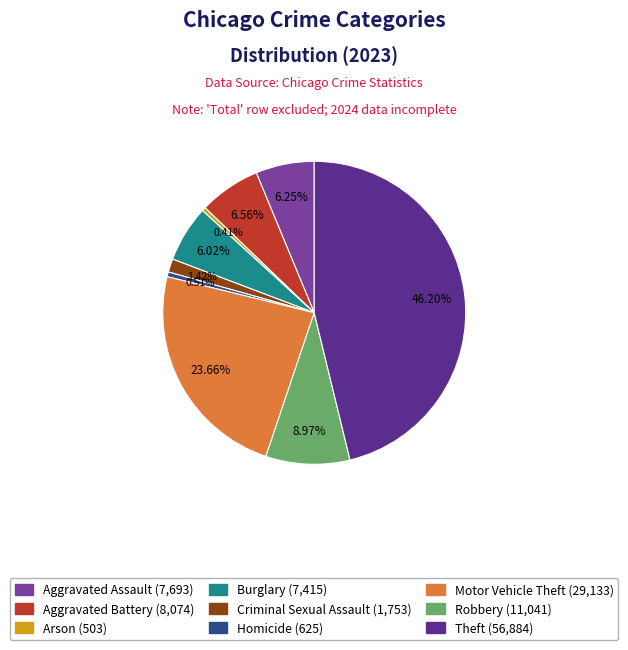

Which has a higher value, Motor Vehicle Theft or Aggravated Battery?

Motor Vehicle Theft